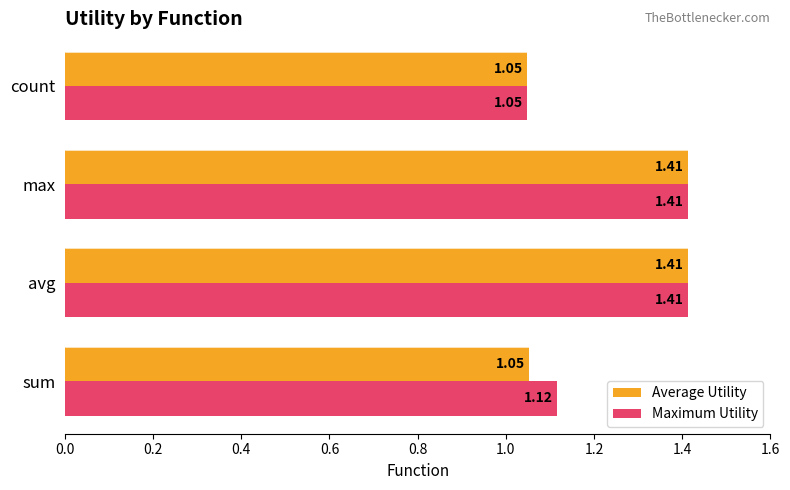

List the series in order of their overall mean, highest first.

Maximum Utility, Average Utility